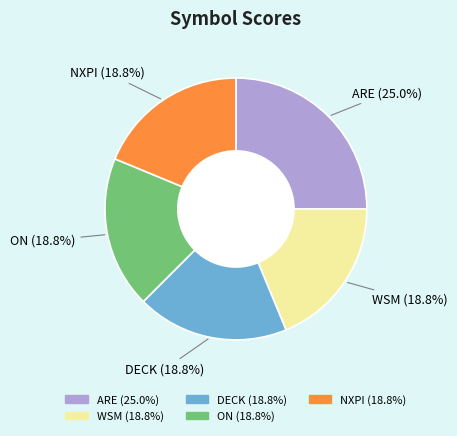

Which slice is the largest?

ARE